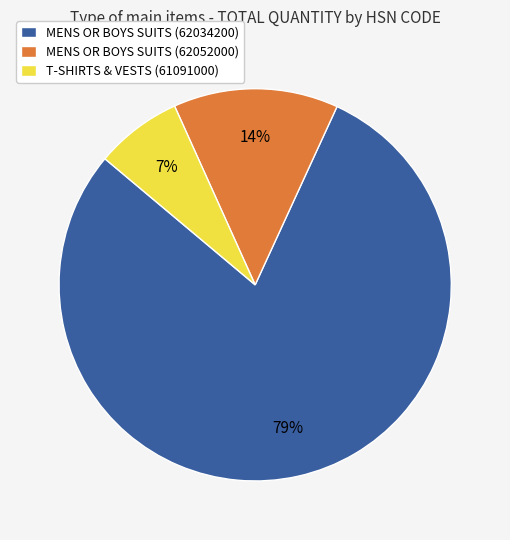

What is the majority slice?

MENS OR BOYS SUITS (62034200)